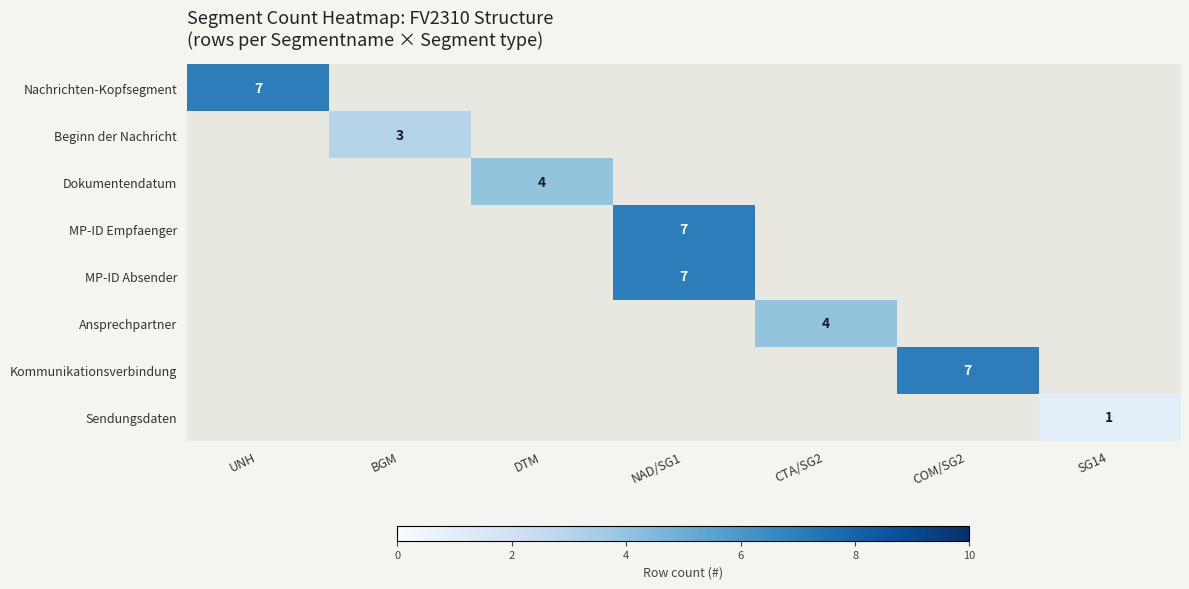

At how many categories does at least one series exceed 1?

6